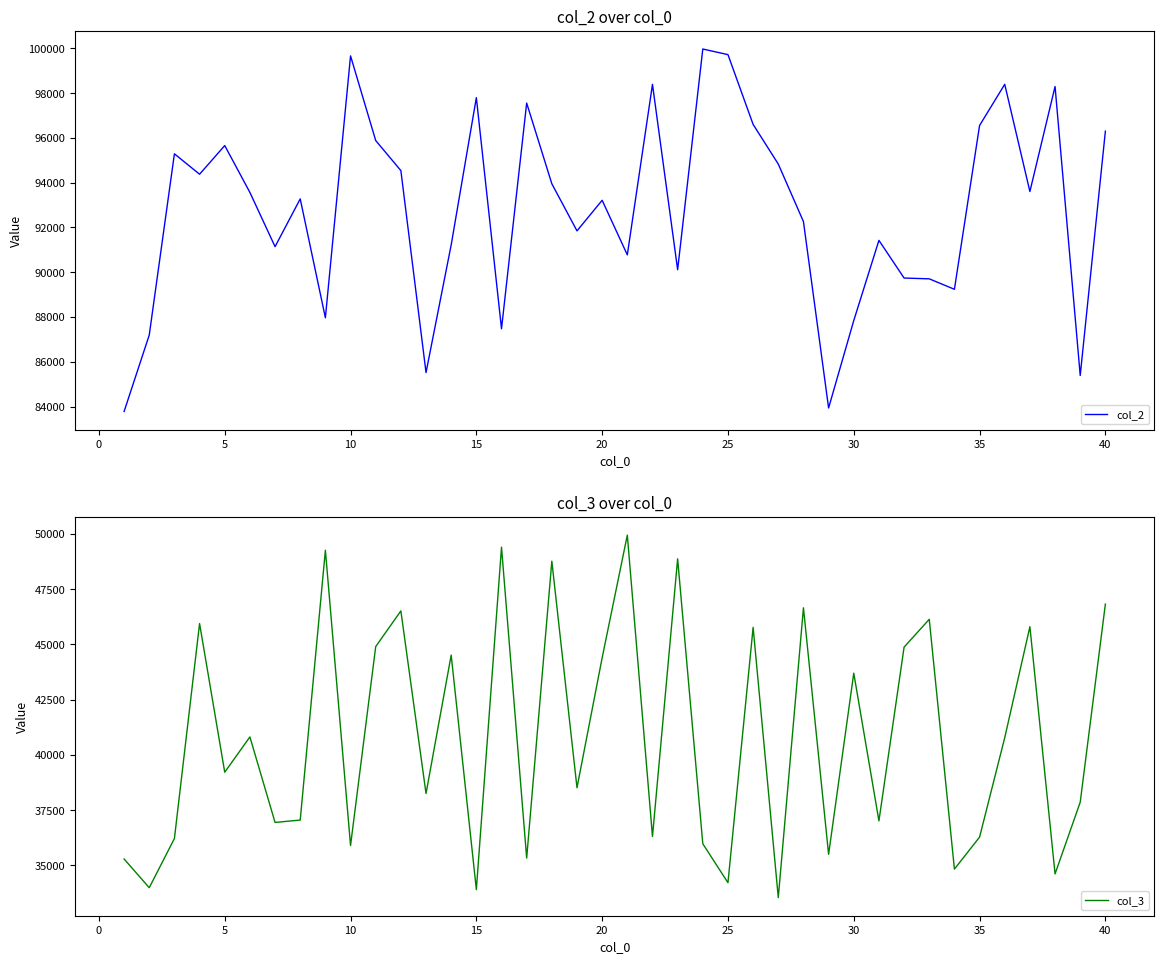

True or false: col_2 and col_3 intersect in this chart.

False